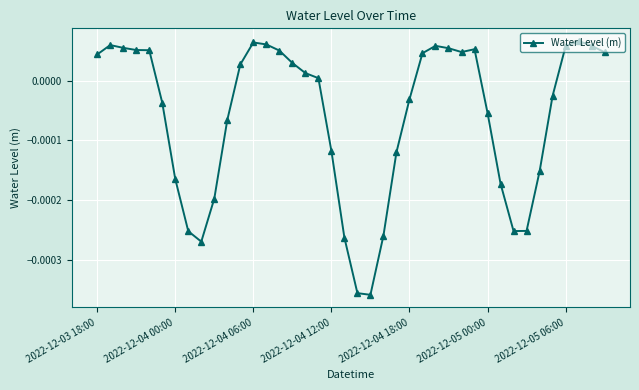

True or false: there are more than 1 points higher than both neighbors.

True